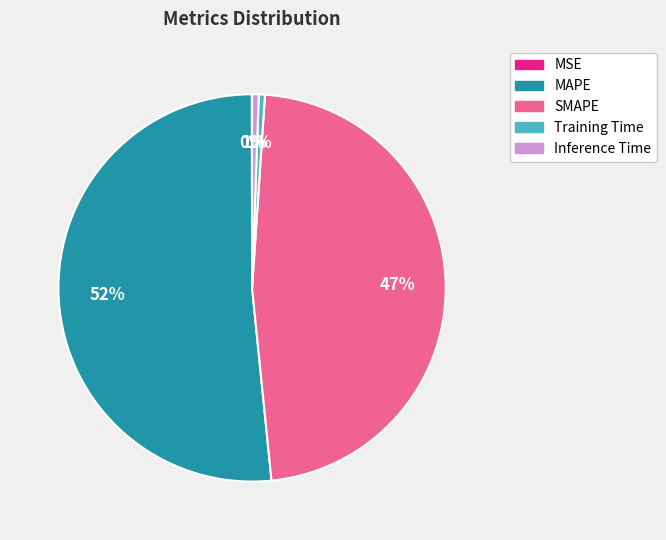

Which slice is the largest?

MAPE